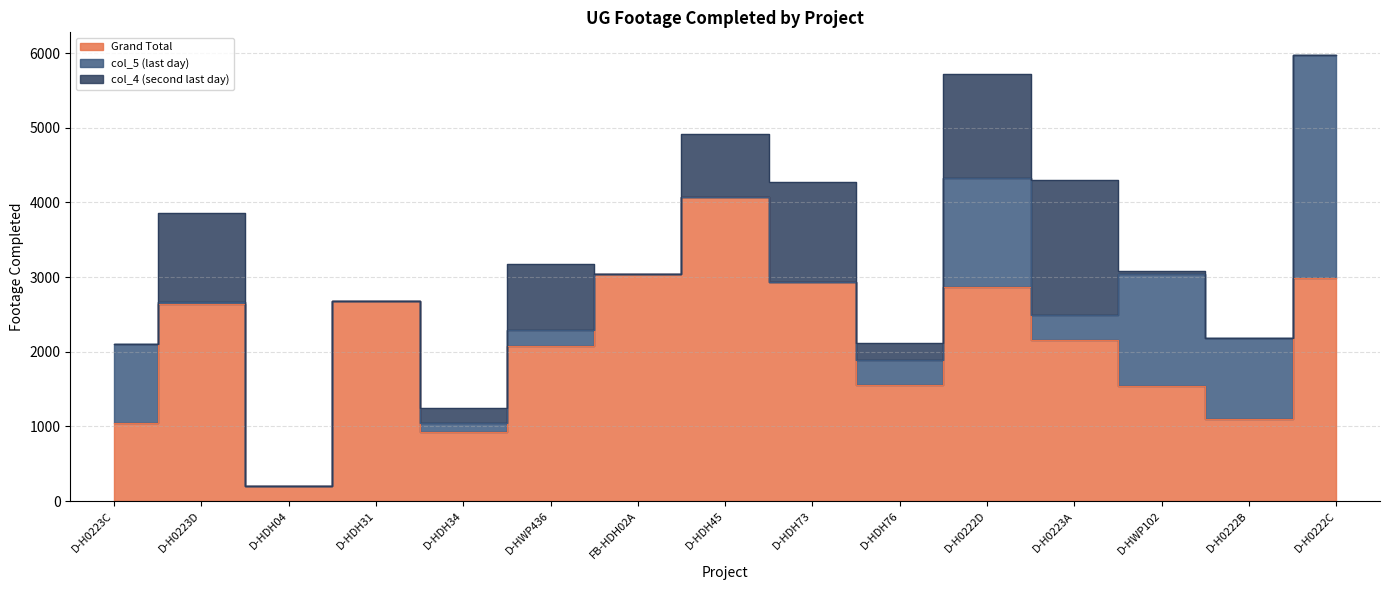

How many series are shown in this chart?

3